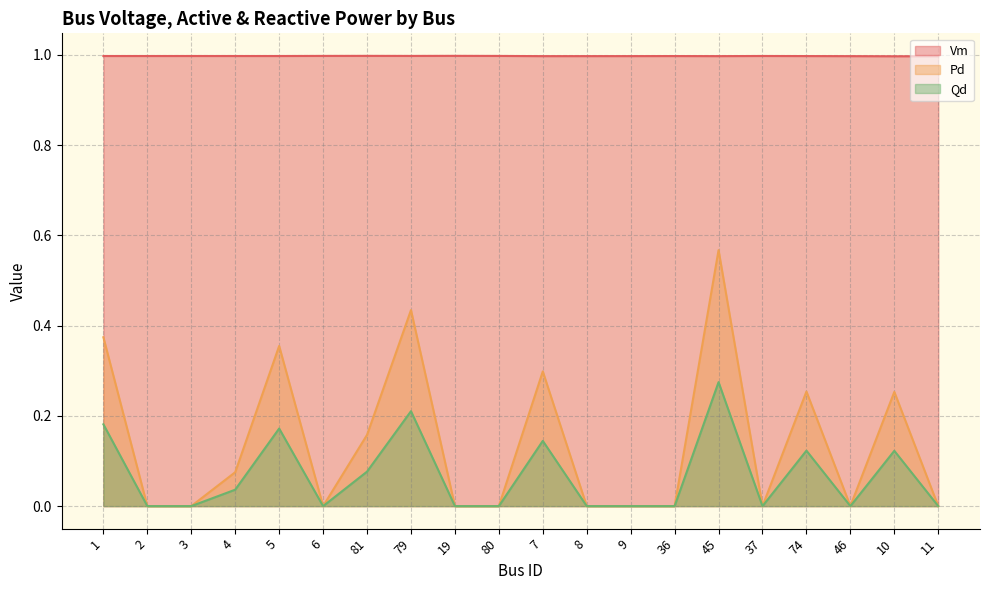

How many lines are shown in the chart?

3